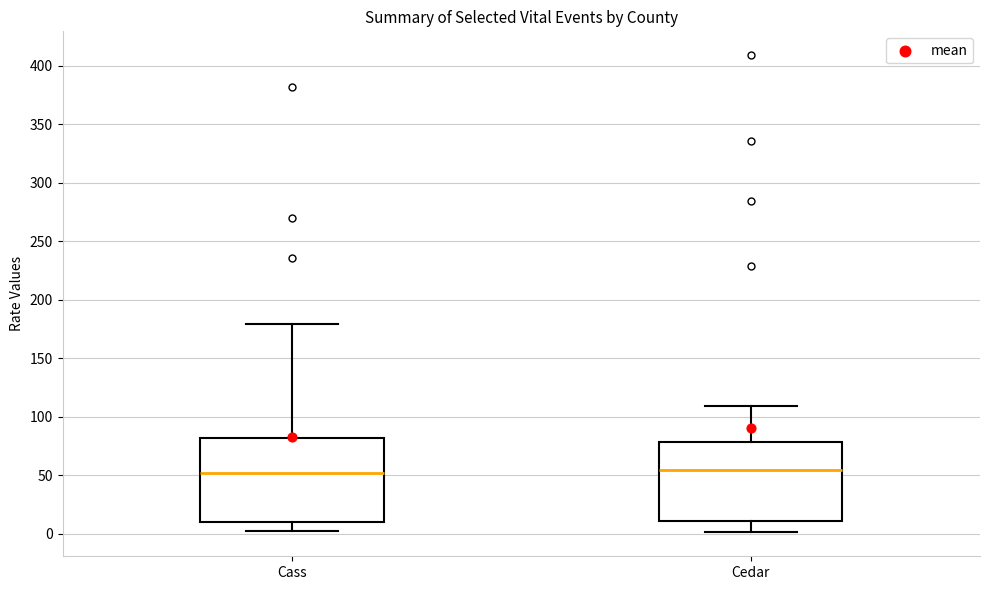

Reading left to right, transcribe this box plot: for each box, give where its median line is, the range the box spans, and where its two whiskers end, as read against the y-axis. The values are not printed on the chart, so give them approximately, as read against the axis.

Cass: median 50, box 10 to 80, whiskers 0 to 180
Cedar: median 55, box 10 to 80, whiskers 0 to 110